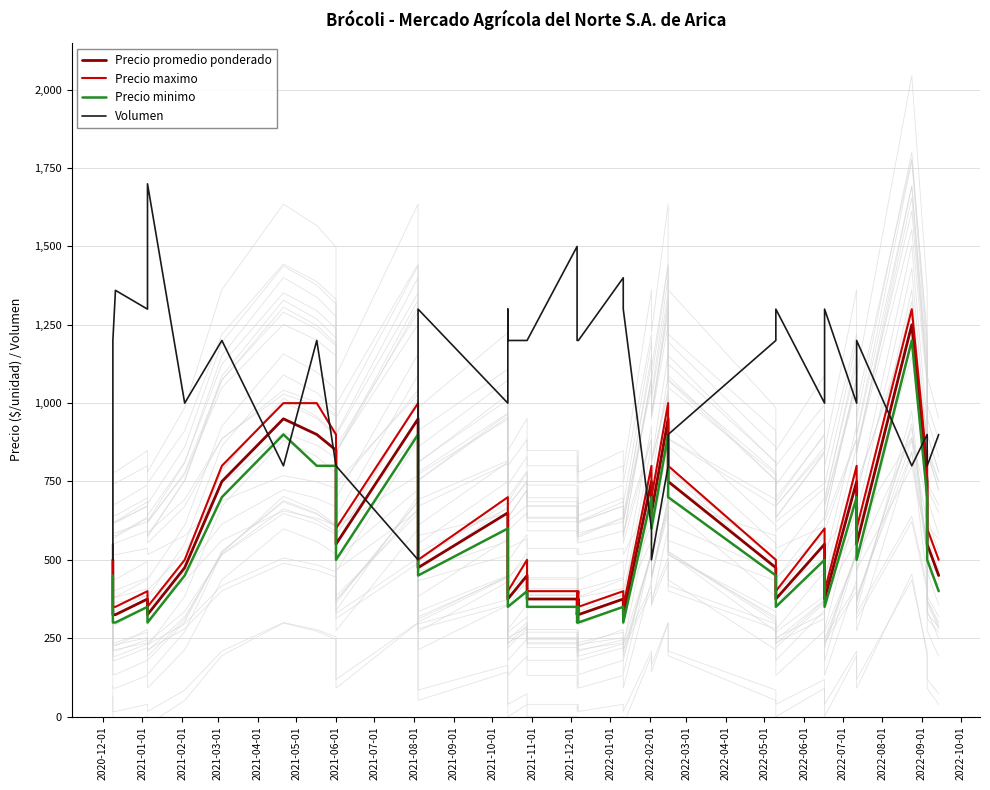

Does the chart have visible grid lines?

Yes